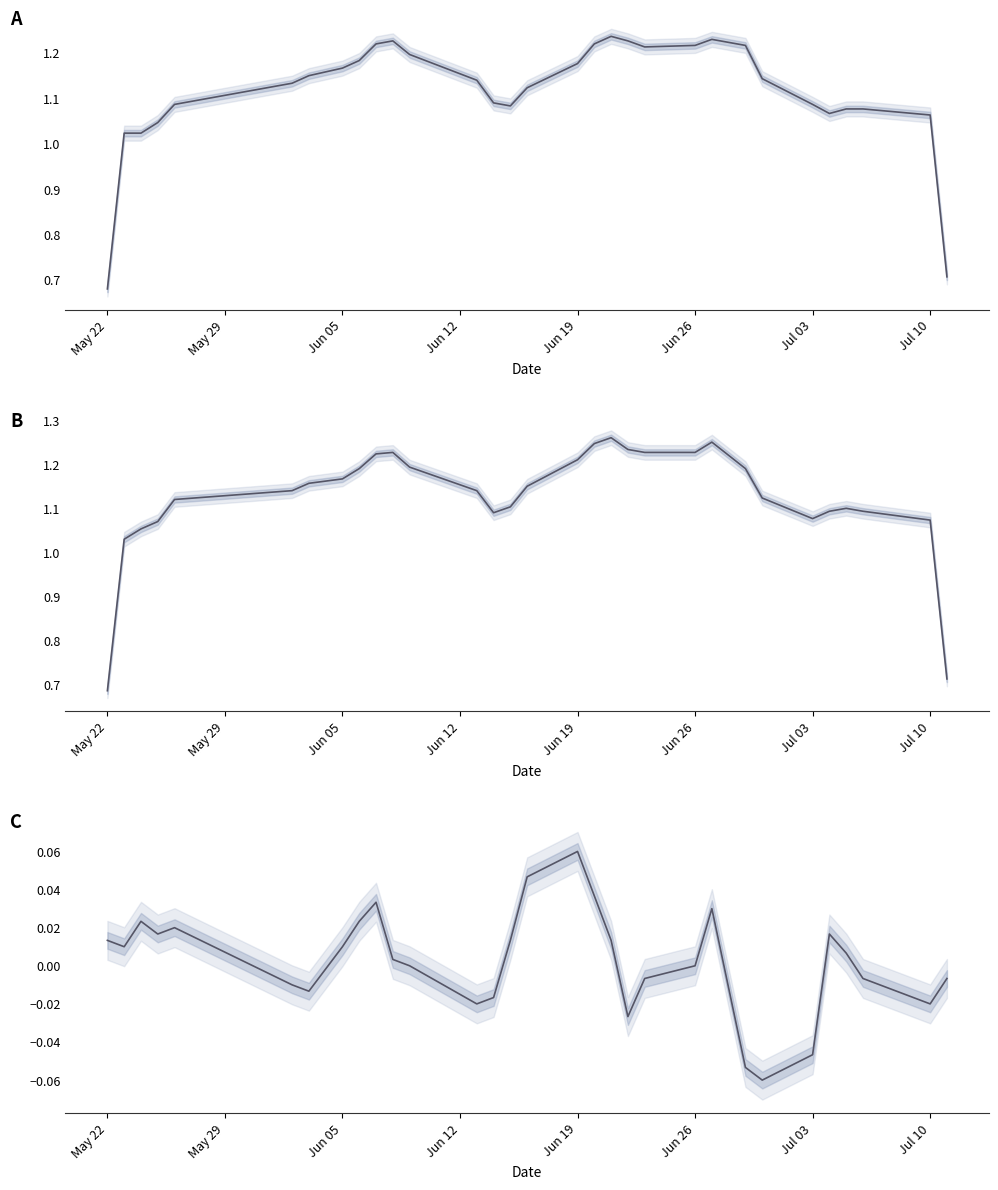

What is the minimum value shown in the chart?

-0.1